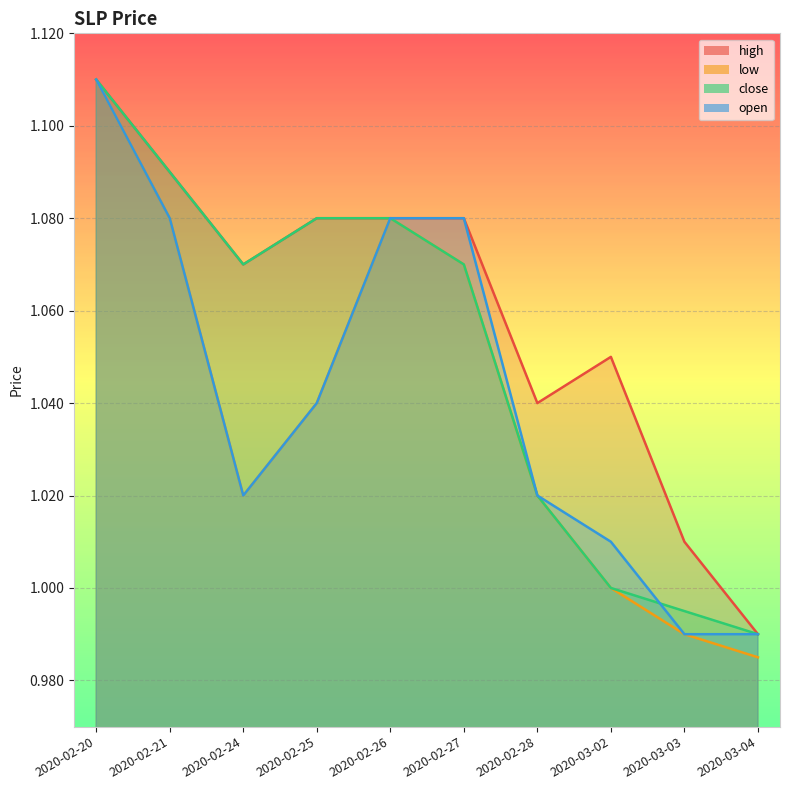

Reading right to left, extract all data points from this chart.

high: 1.0	1.0	1.1	1.0	1.1	1.1	1.1	1.1	1.1	1.1
low: 1.0	1.0	1.0	1.0	1.1	1.1	1.0	1.0	1.1	1.1
close: 1.0	1.0	1.0	1.0	1.1	1.1	1.1	1.1	1.1	1.1
open: 1.0	1.0	1.0	1.0	1.1	1.1	1.0	1.0	1.1	1.1